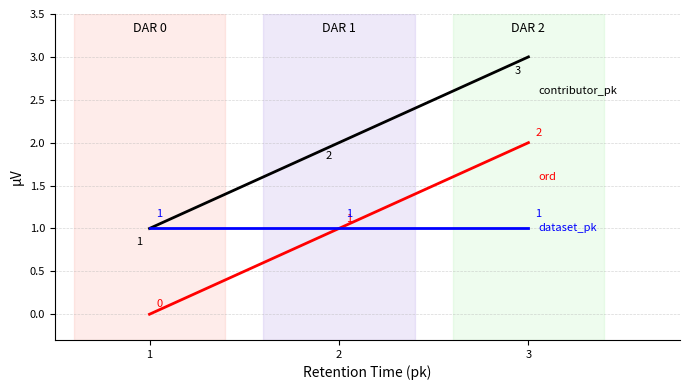

At which category is the sum across all series the highest?

3